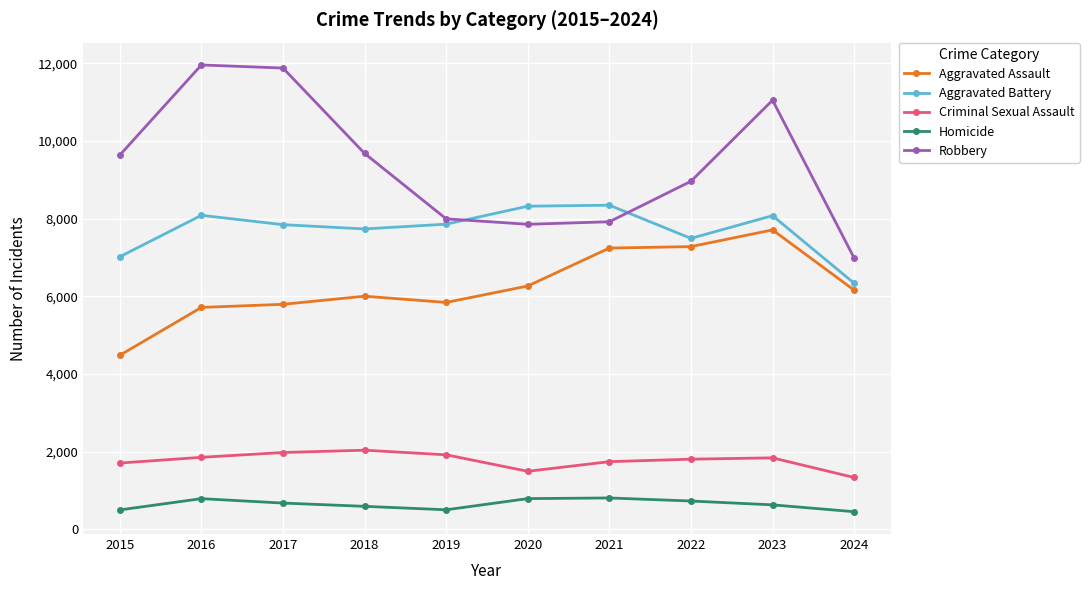

What is the maximum value shown in the chart?

11960